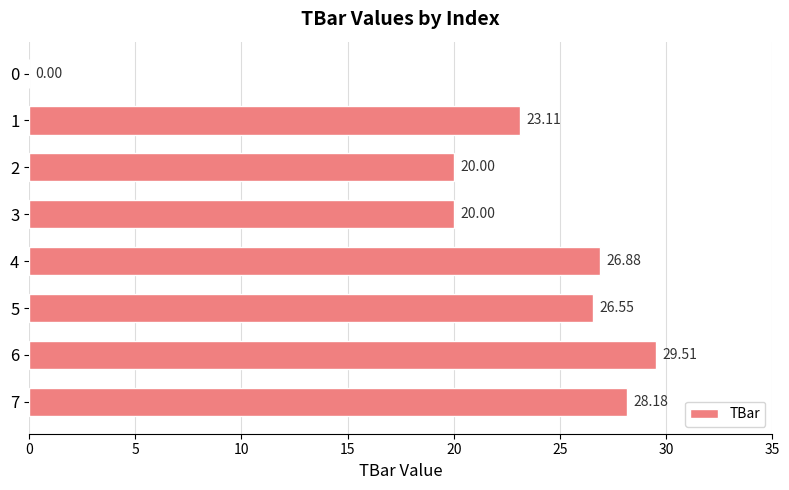

What is the sum of all values?

174.2